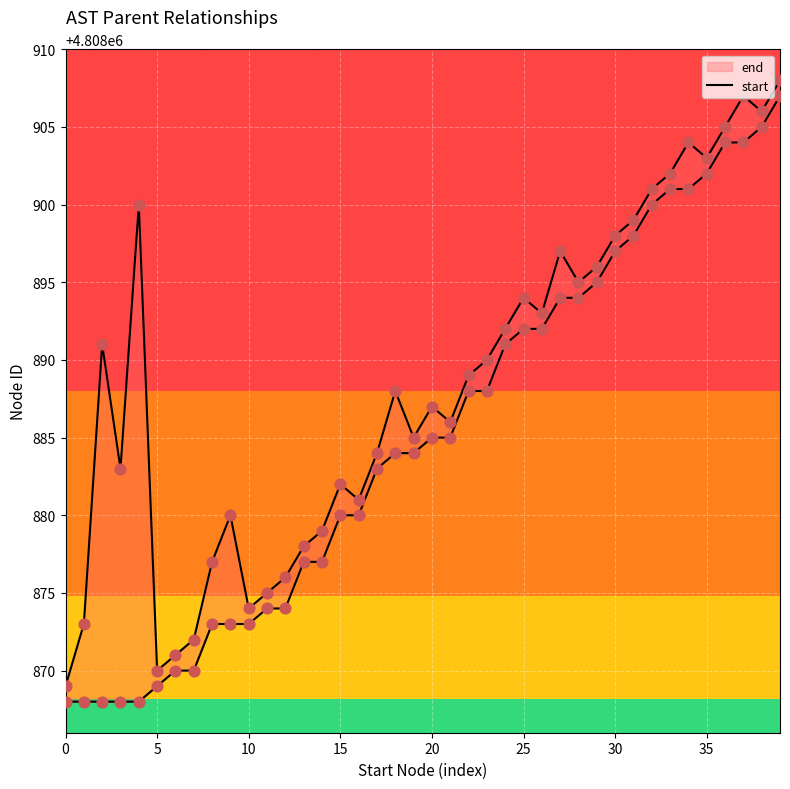

Approximately how many times larger is the value at 39 compared to 23?

1.0